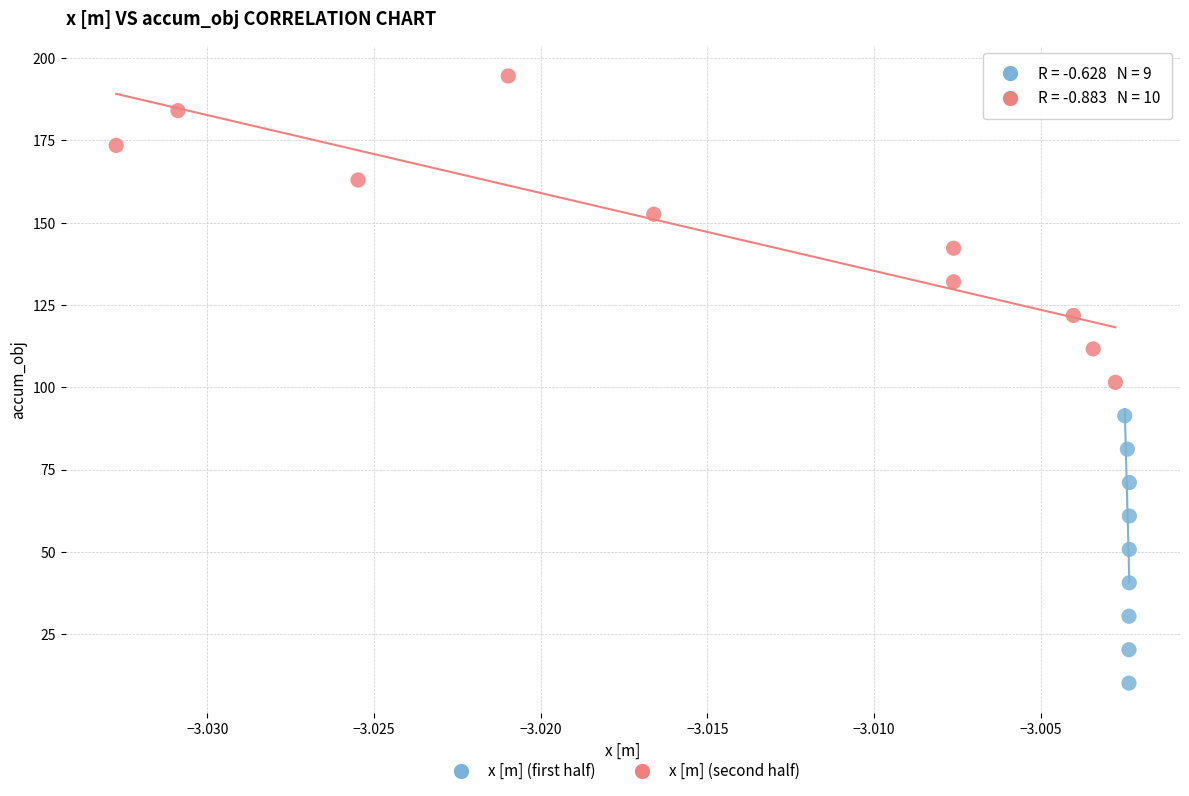

Which series contains the lowest Y value?

x [m] (first half)